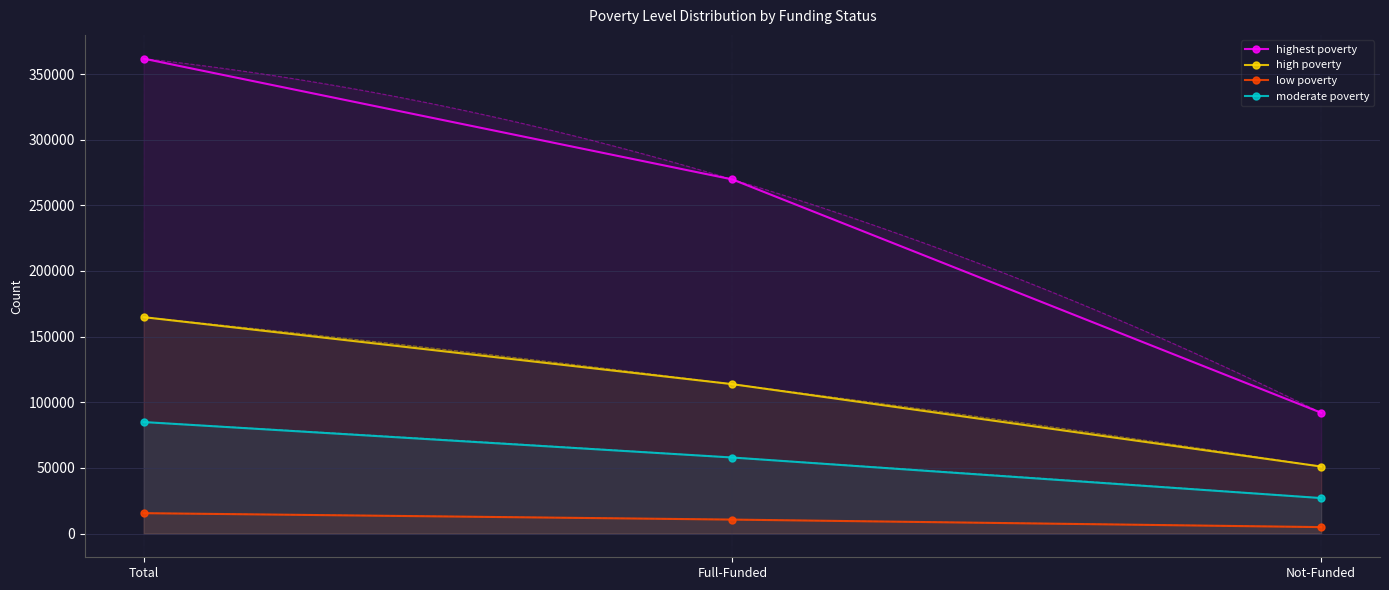

What is the sum of all moderate poverty values?

169880